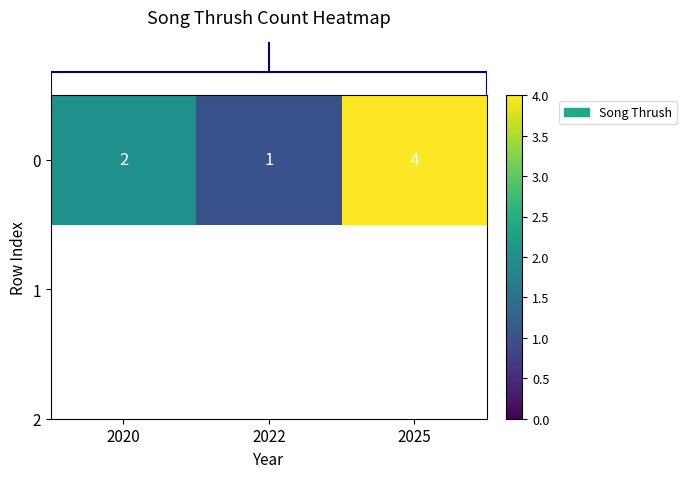

How many values are between 1 and 4?

3